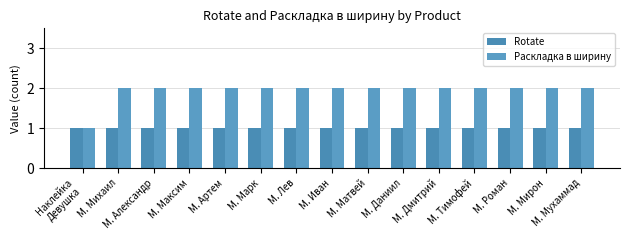

What position from the right is М. Артем?

11